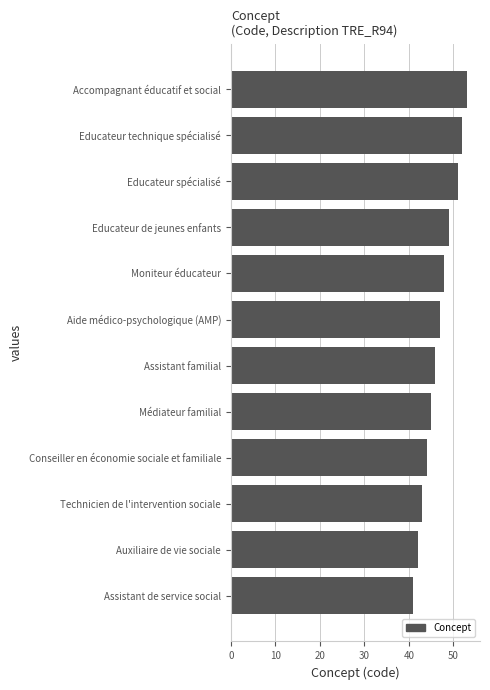

What is the average value?

47